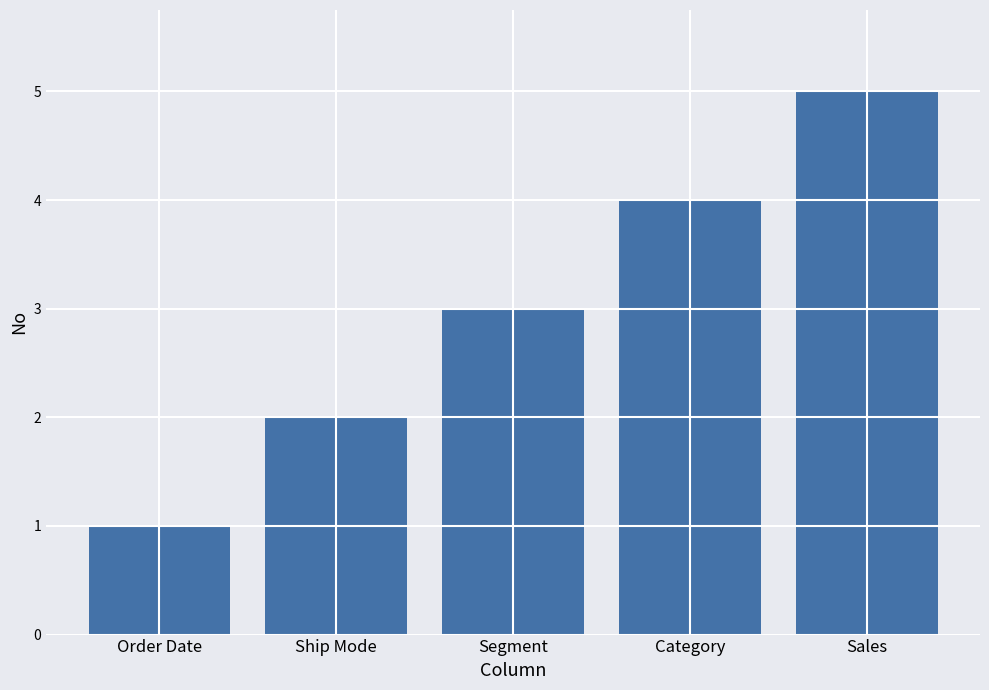

Rank the categories by value from lowest to highest.

Order Date, Ship Mode, Segment, Category, Sales